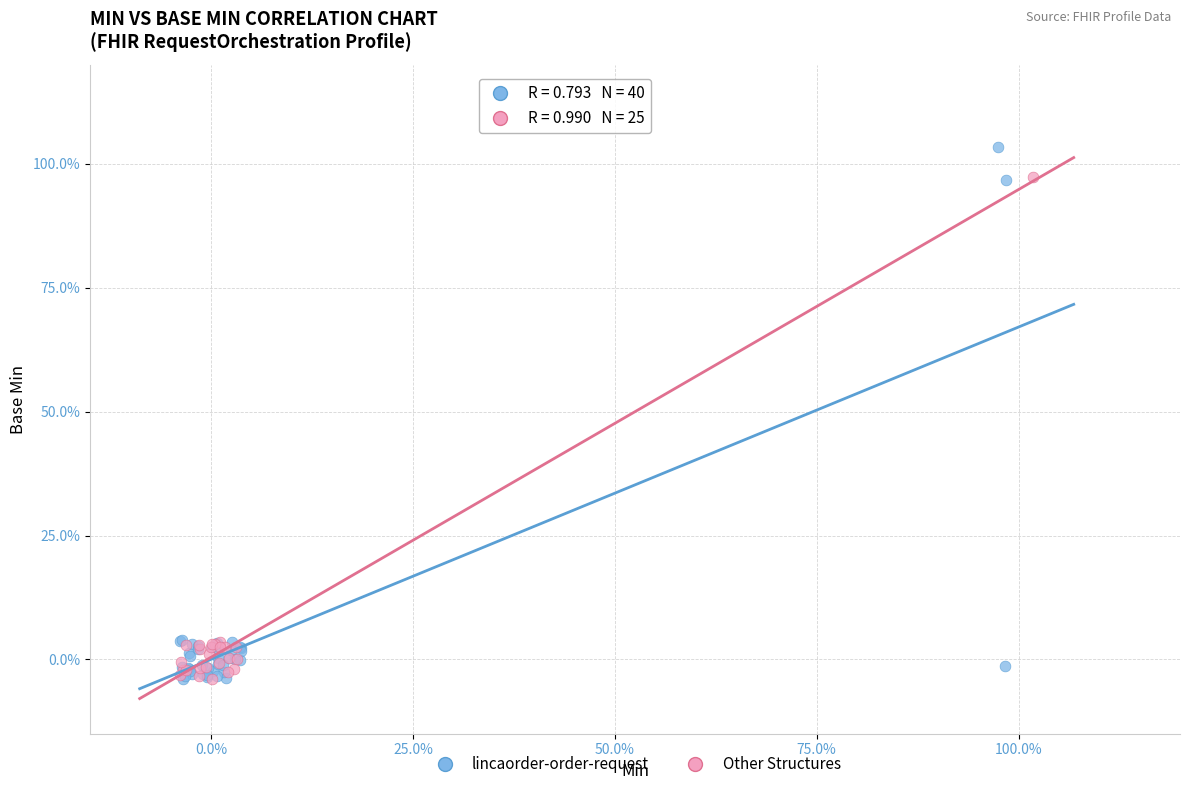

What are all the series names shown in the legend?

lincaorder-order-request, Other Structures